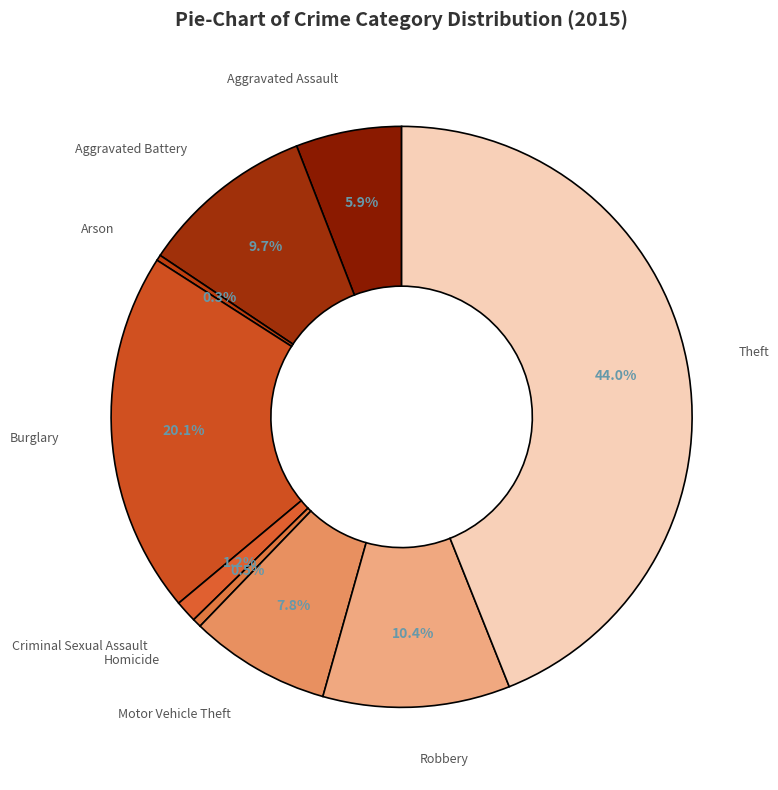

To the nearest percent, what is the difference between the largest and smallest slice percentages?

44%